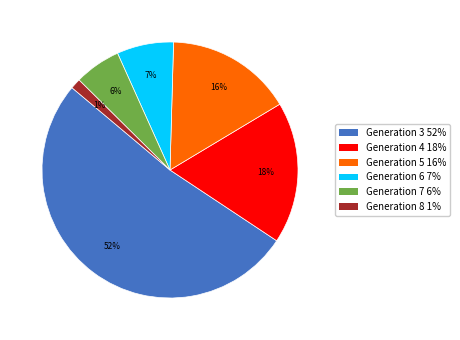

What percentage is the Generation 3 slice, to the nearest percent?

52%